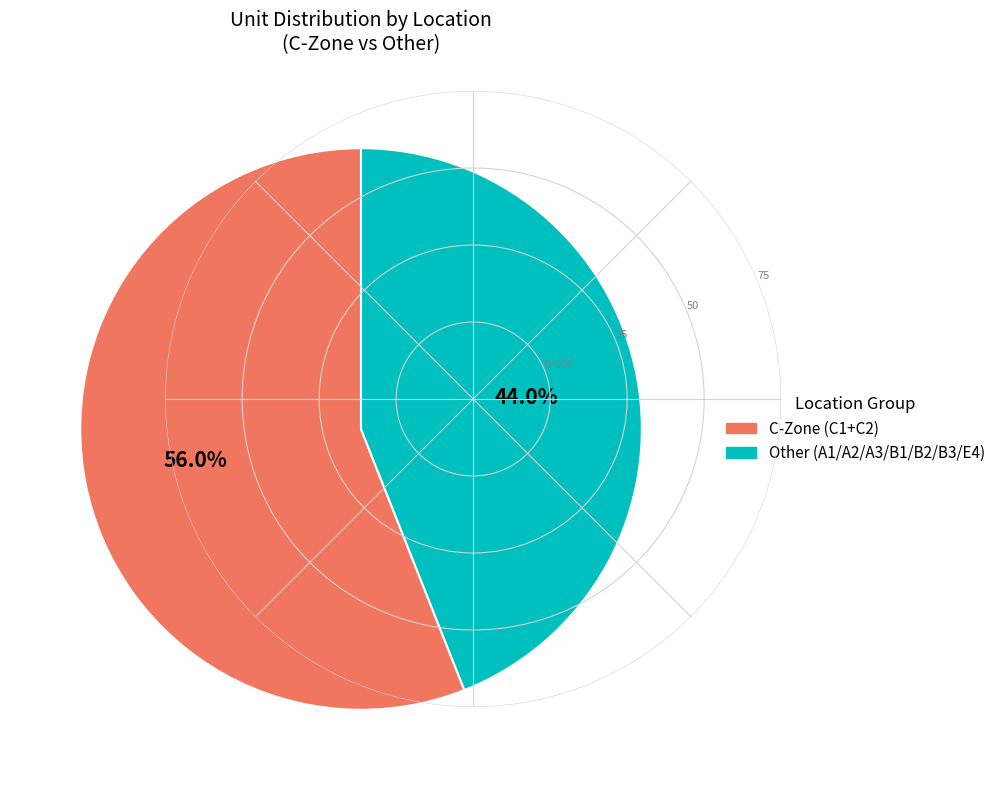

How many slices are in this pie chart?

2